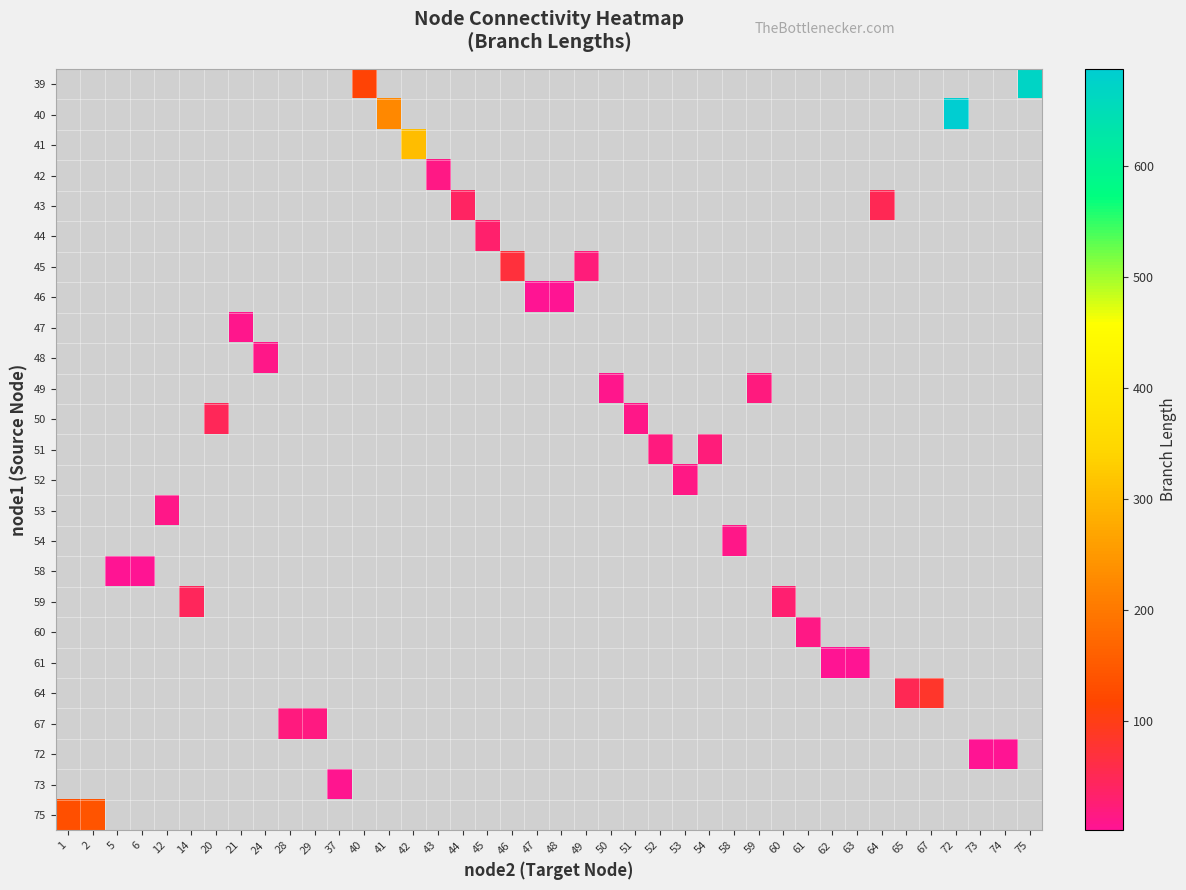

Which category has the highest value across all series?

72